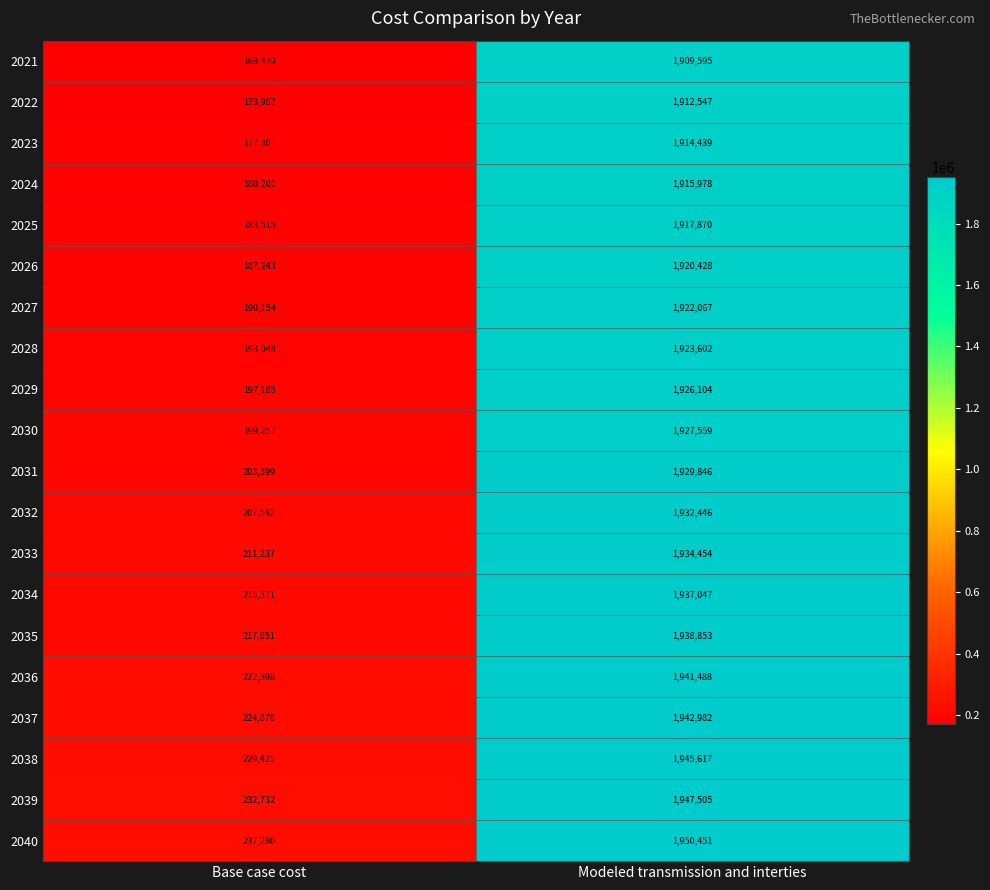

What is the total value across all series at Modeled transmission and interties?

38590878